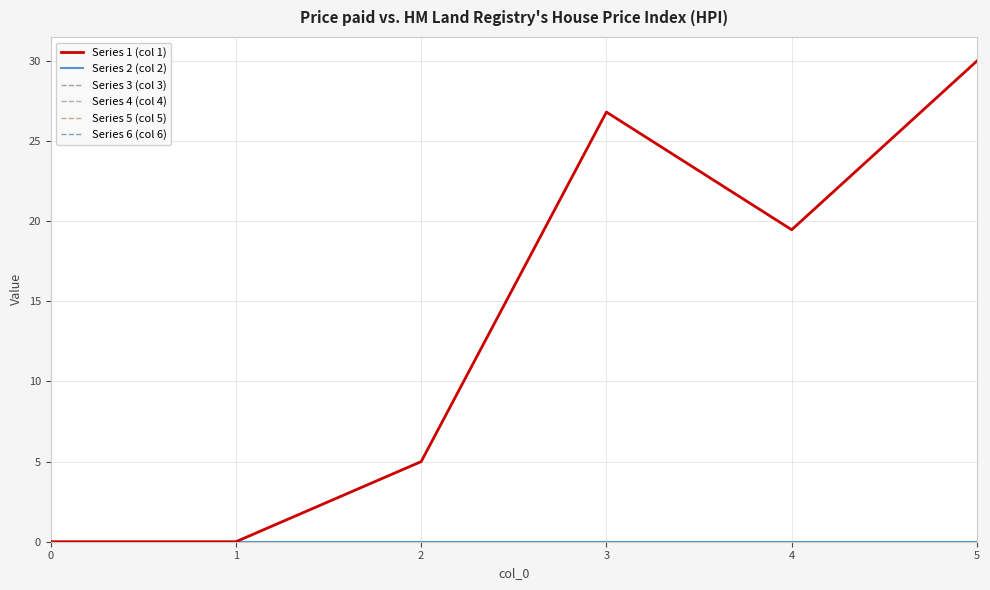

How many lines are shown in the chart?

6